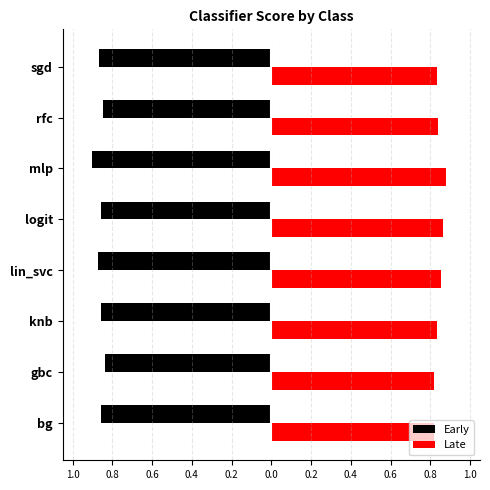

Count the number of data series in this chart.

2